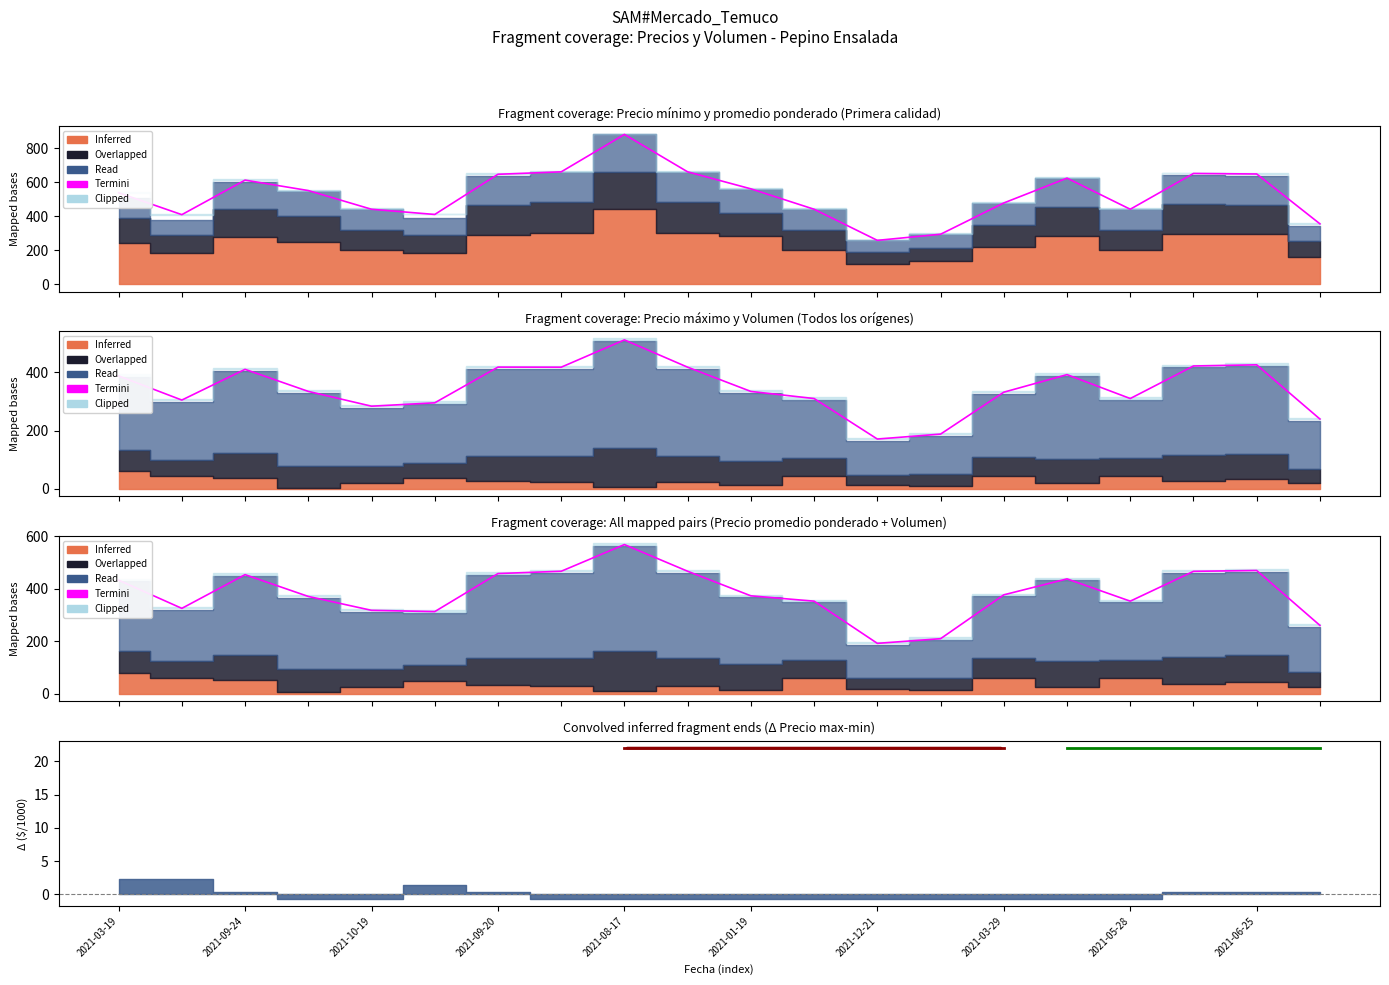

True or false: Precio max/100 and Termini cross at least once.

False